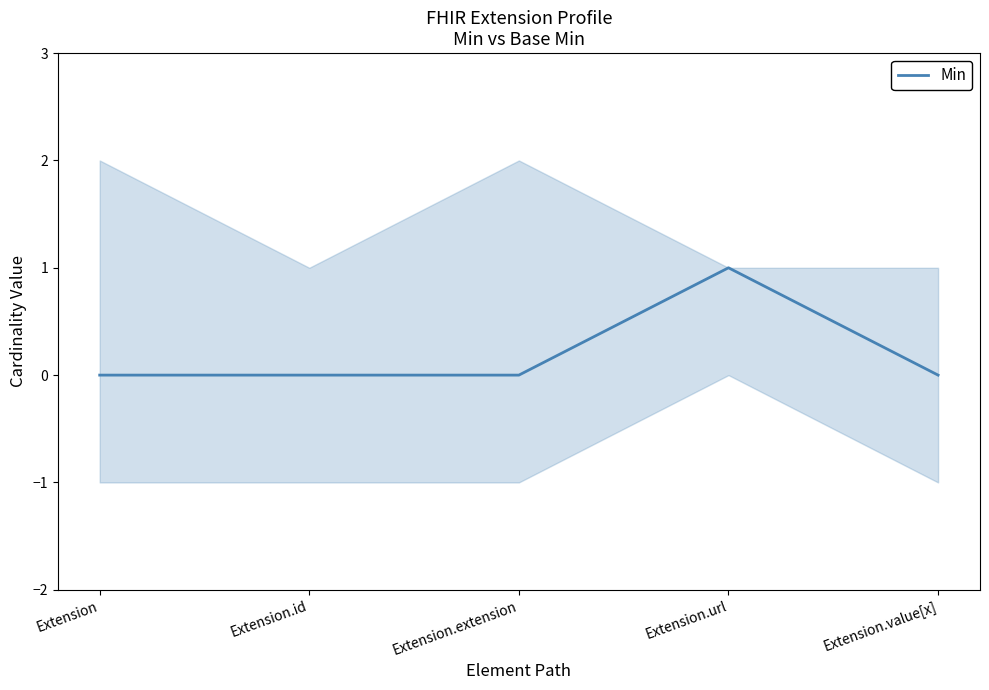

How many points are higher than both their immediate neighbors (excluding endpoints)?

1